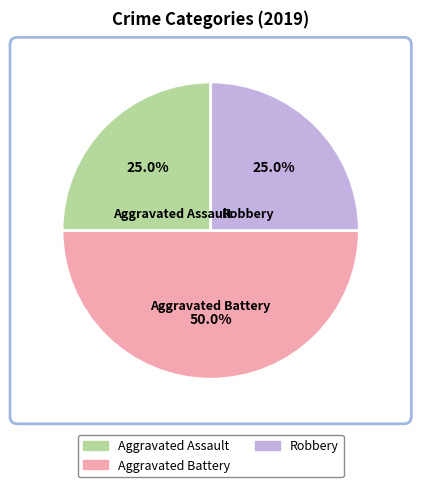

How much of the chart is everything except Aggravated Battery?

50.0%